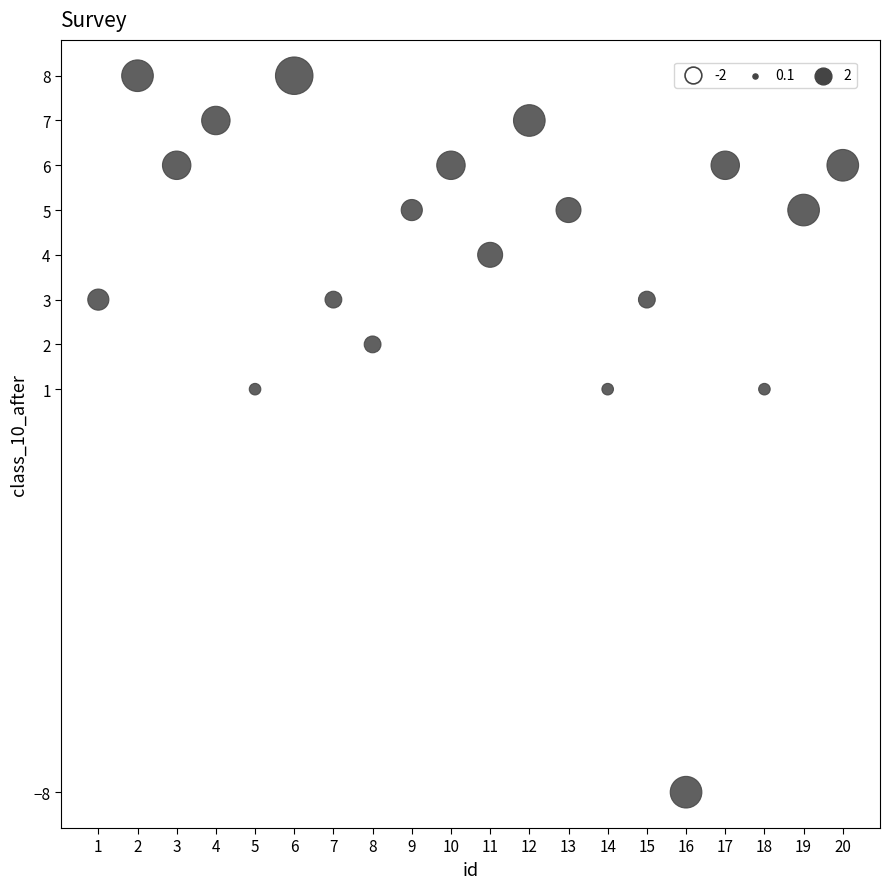

What is the range of X values (max minus min)?

19